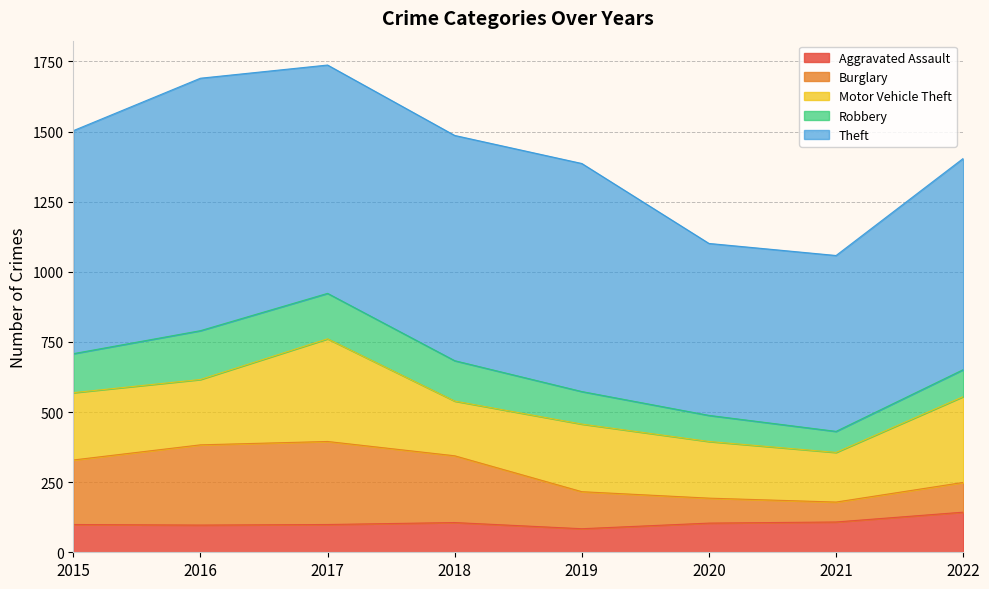

At which label does Motor Vehicle Theft first exceed 240?

2017